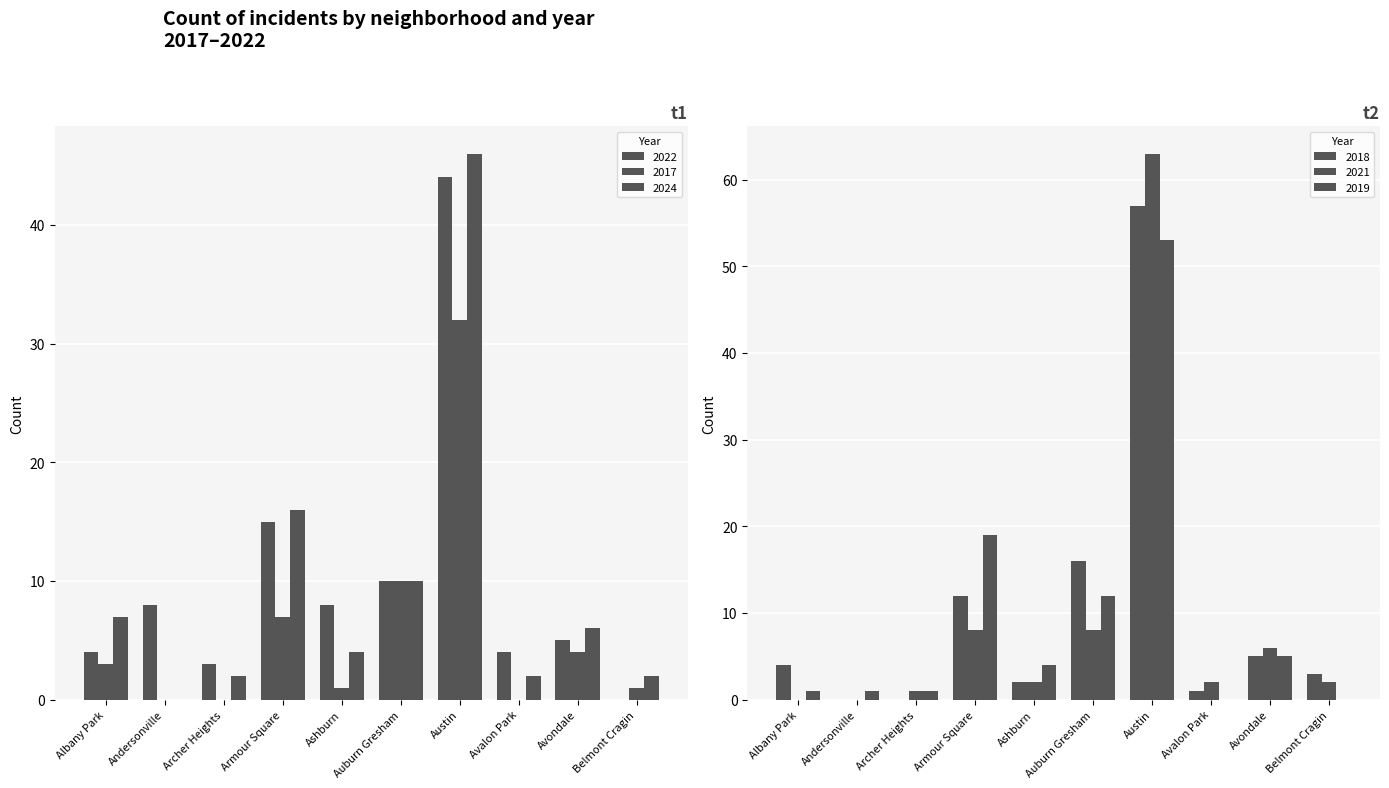

What is the difference between the maximum and minimum values in the 2021 series?

63